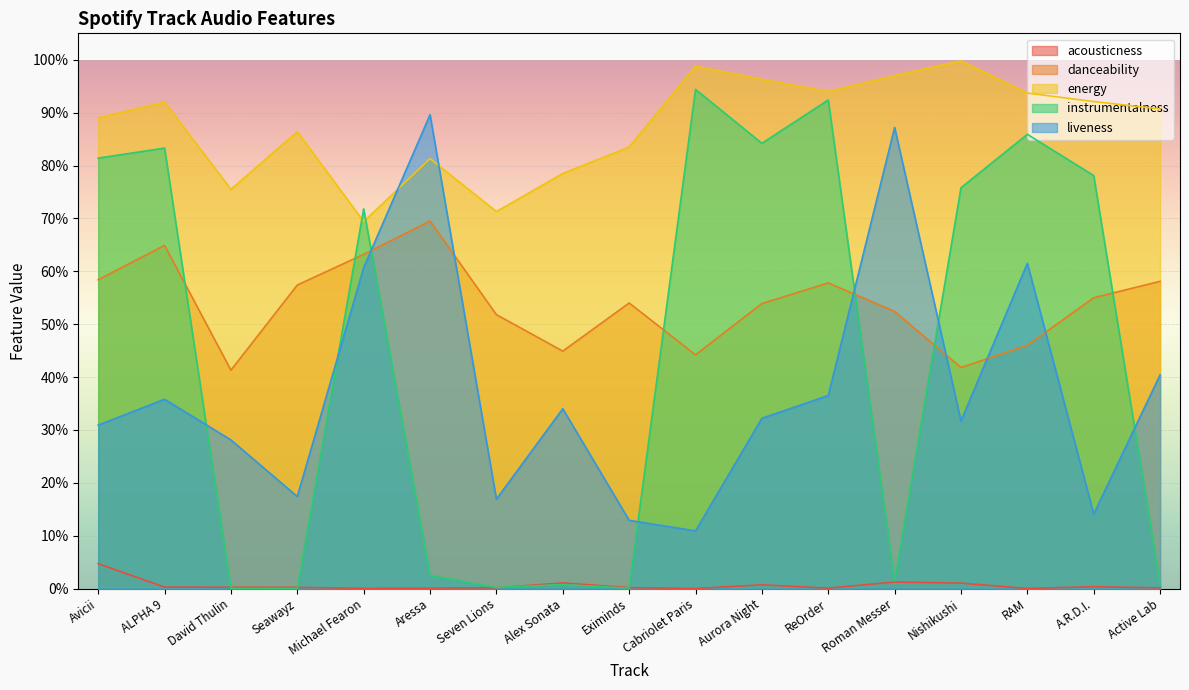

List the labels in order of acousticness value, largest first.

Avicii, Roman Messer, Alex Sonata, Nishikushi, Aurora Night, A.R.D.I., ALPHA 9, David Thulin, Seawayz, Eximinds, Seven Lions, Active Lab, Aressa, ReOrder, Michael Fearon, RAM, Cabriolet Paris